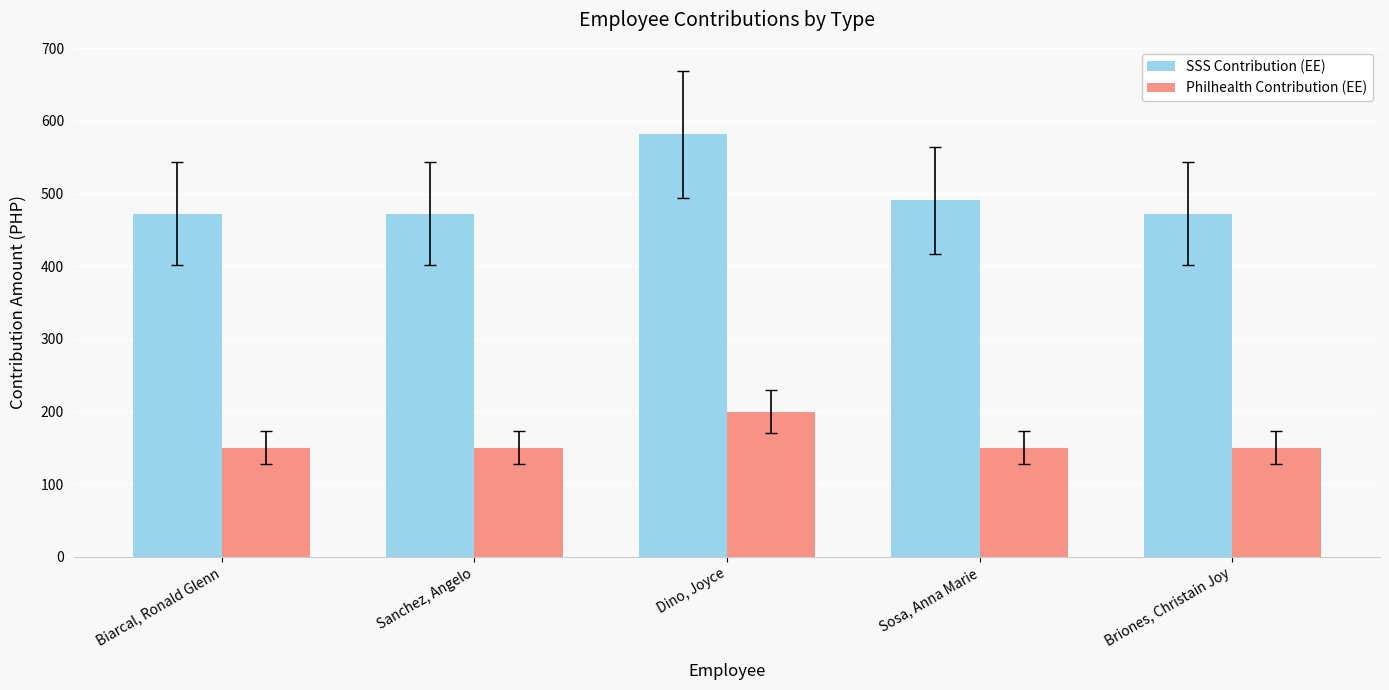

Reading left to right, extract all data points from this chart.

SSS Contribution (EE): 472.3	472.3	581.3	490.5	472.3
Philhealth Contribution (EE): 150.0	150.0	200.0	150.0	150.0